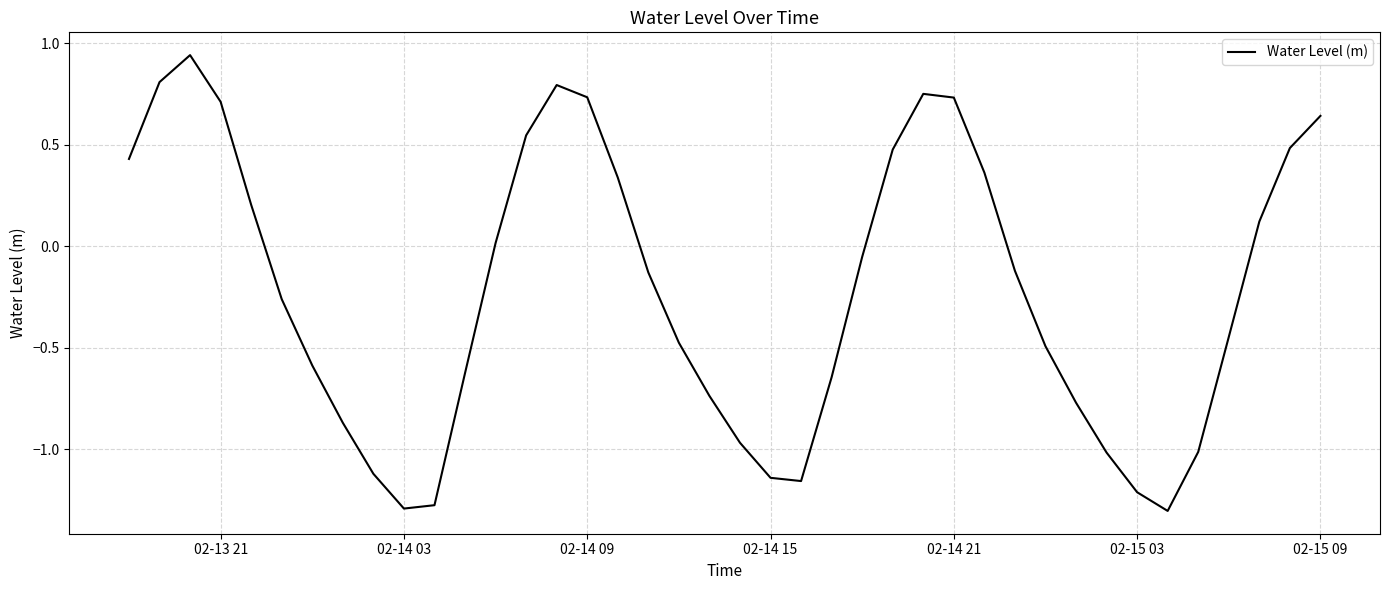

What is the difference between the maximum and minimum values?

2.2